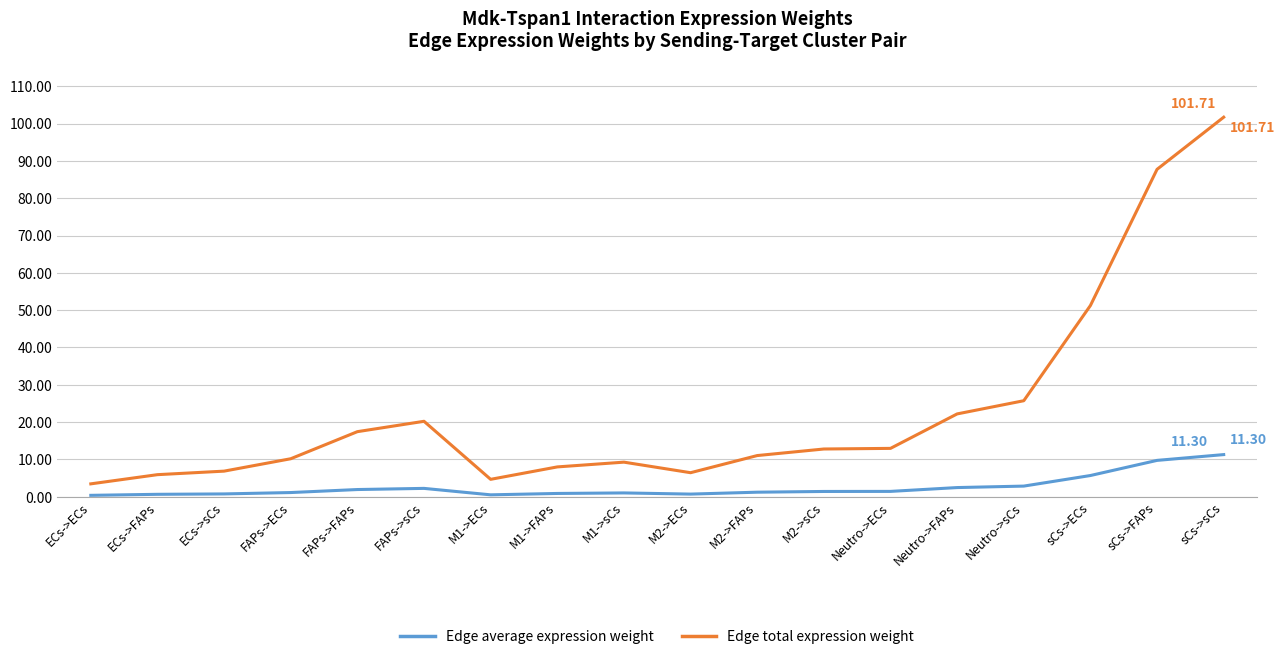

True or false: Edge average expression weight and Edge total expression weight intersect in this chart.

False